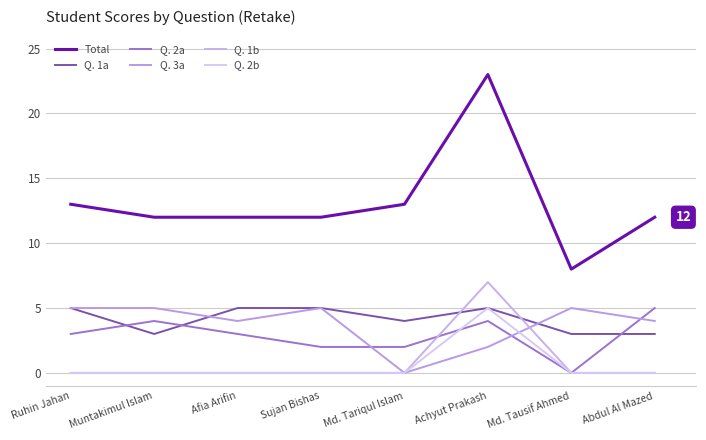

Does the chart have visible grid lines?

Yes